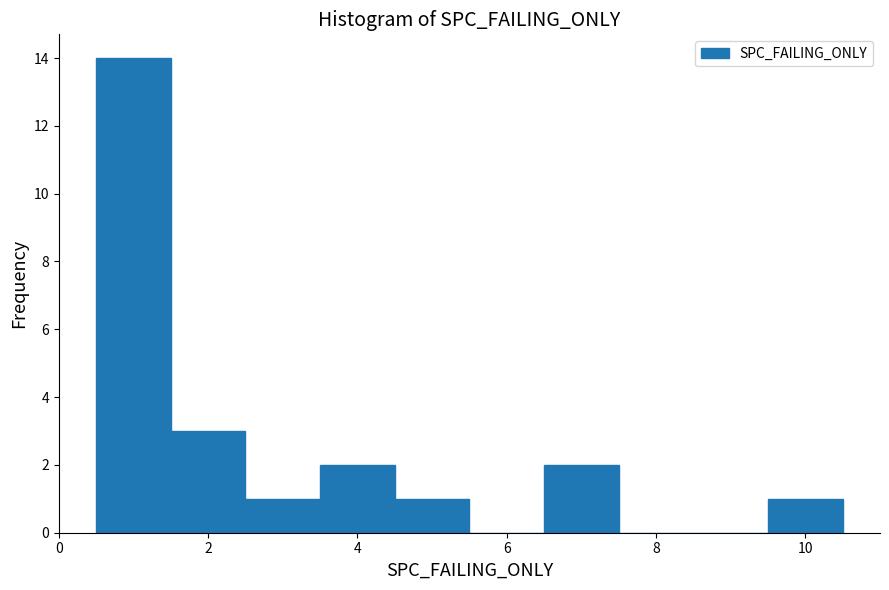

Which range on the x-axis has the tallest bar?

0.5 to 1.5